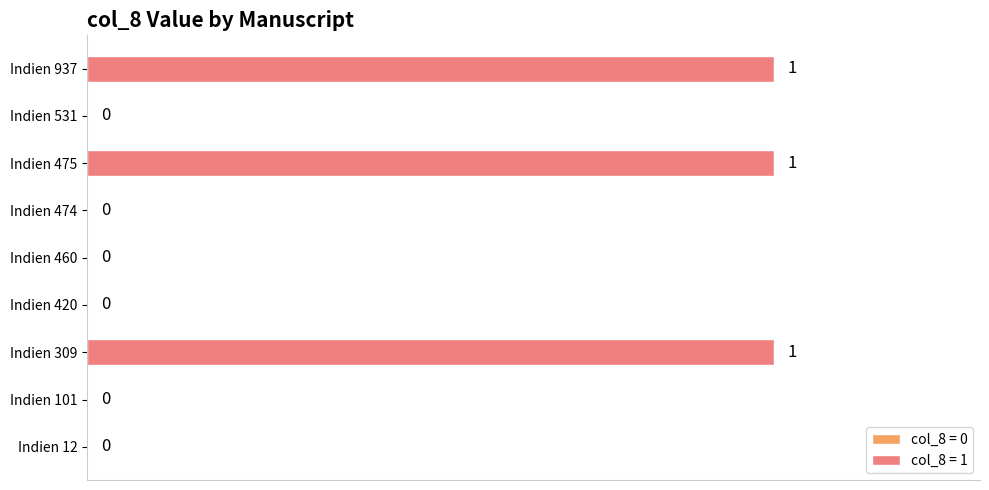

What is the sum of all values?

3